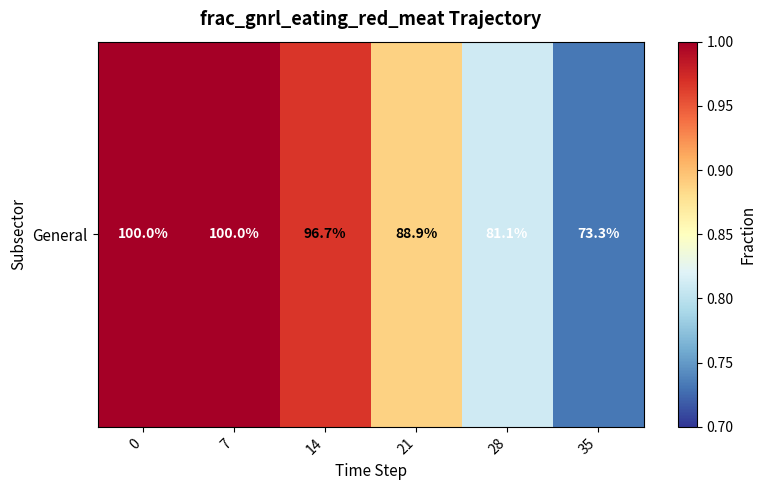

What is the maximum value shown in the chart?

1.0